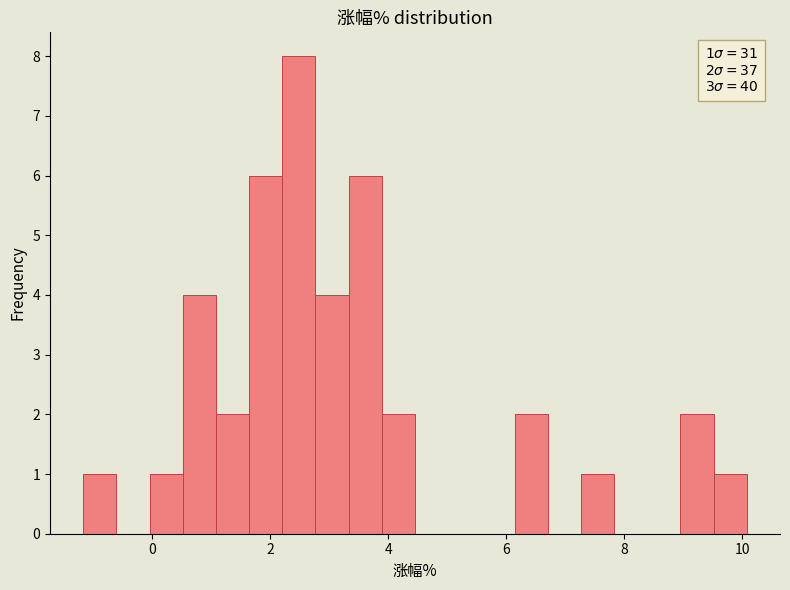

Read against the x-axis, roughly where is the centre of the tallest bar?

2.4